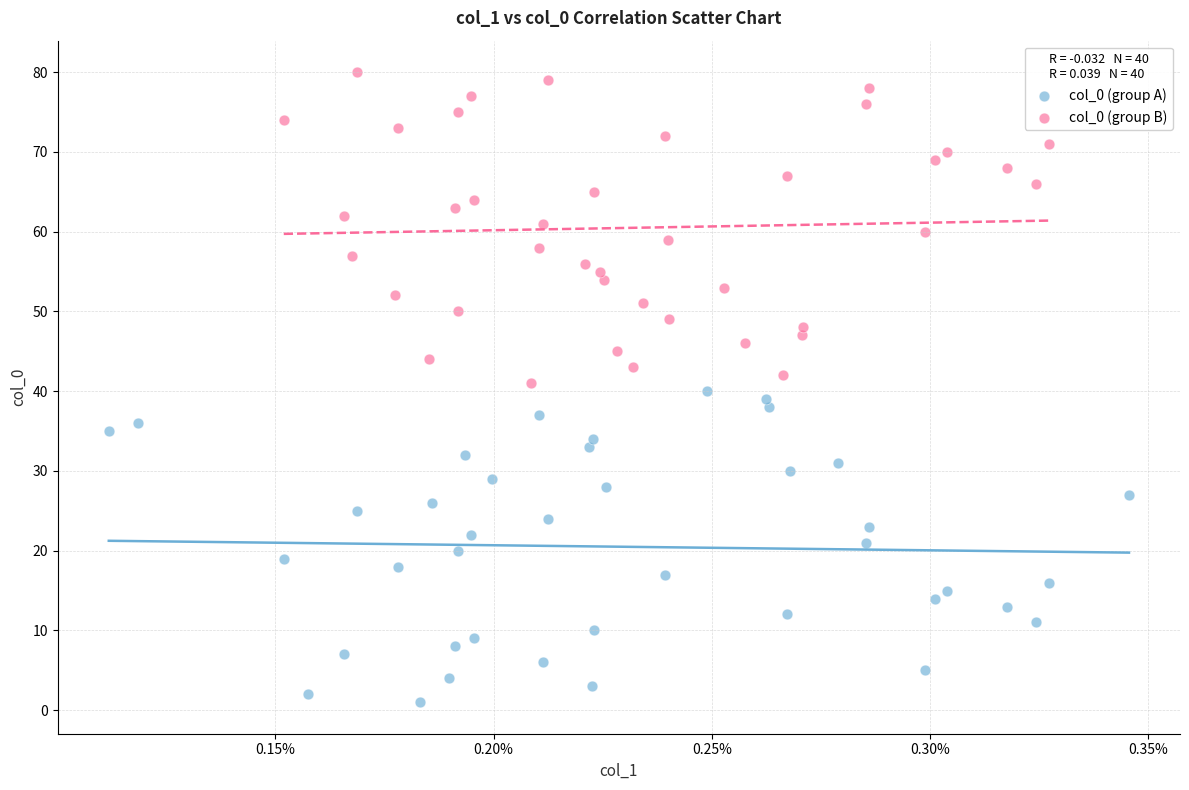

Which series contains the highest Y value?

col_0 (group B)